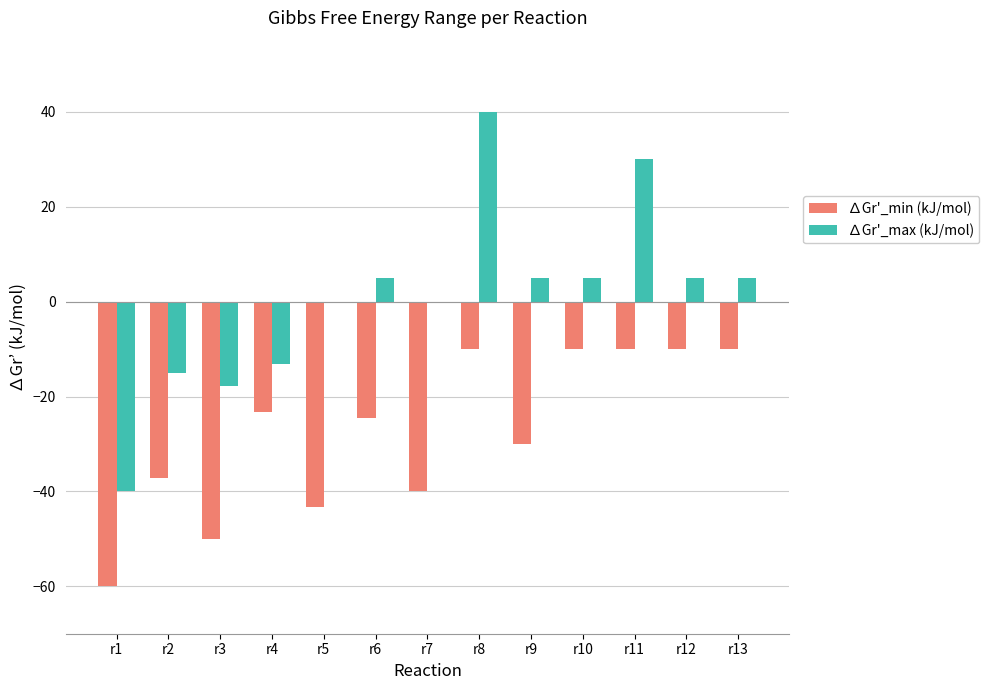

What is the average value of the ∆Gr'_min (kJ/mol) series?

-27.6